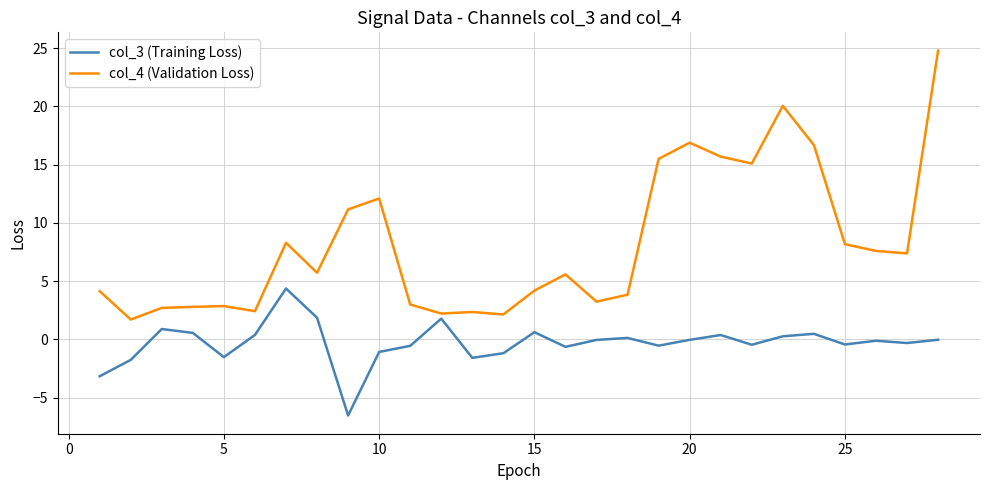

Rank the series by their average value, from highest to lowest.

col_4 (Validation Loss), col_3 (Training Loss)